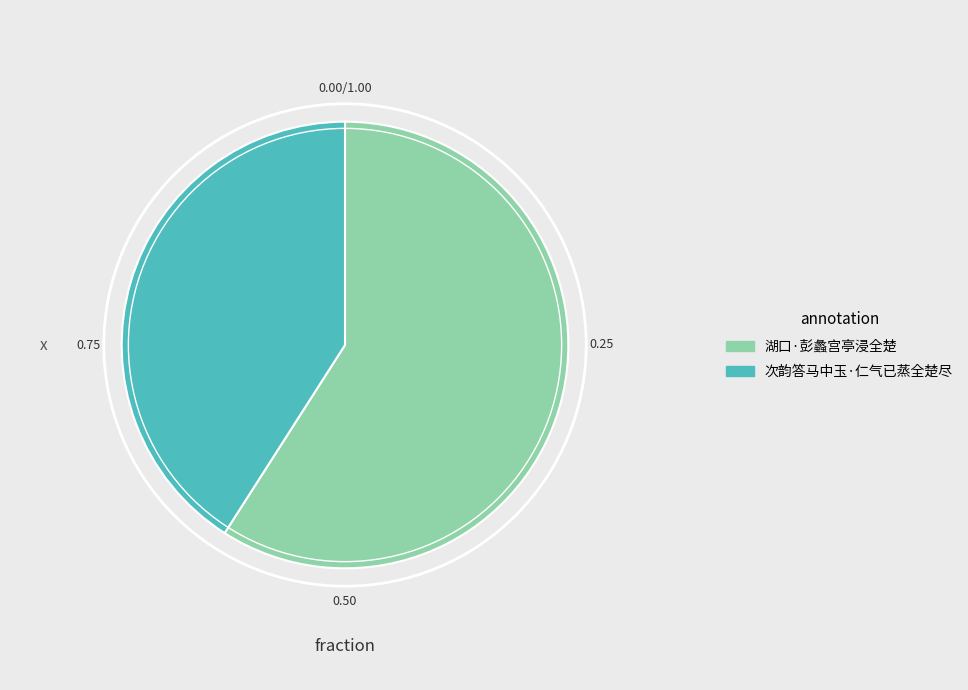

Is it true that 次韵答马中玉·仁气已蒸全楚尽 is 55% of the pie?

False